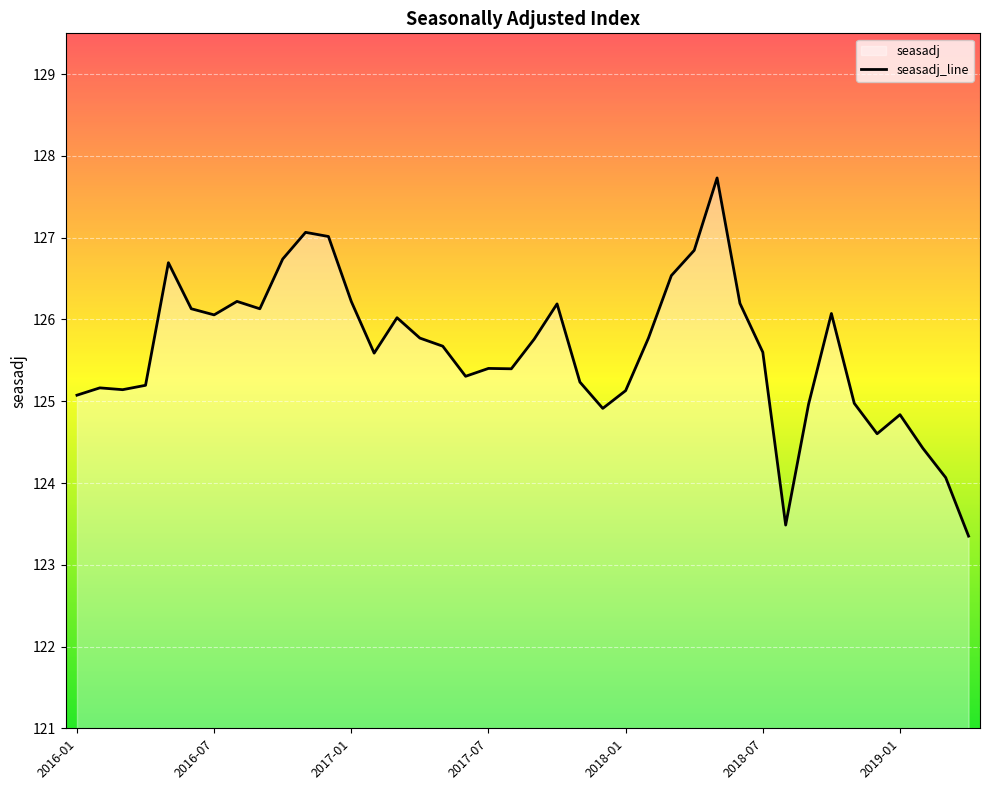

What is the sum of the values at 21 and 39?

249.5